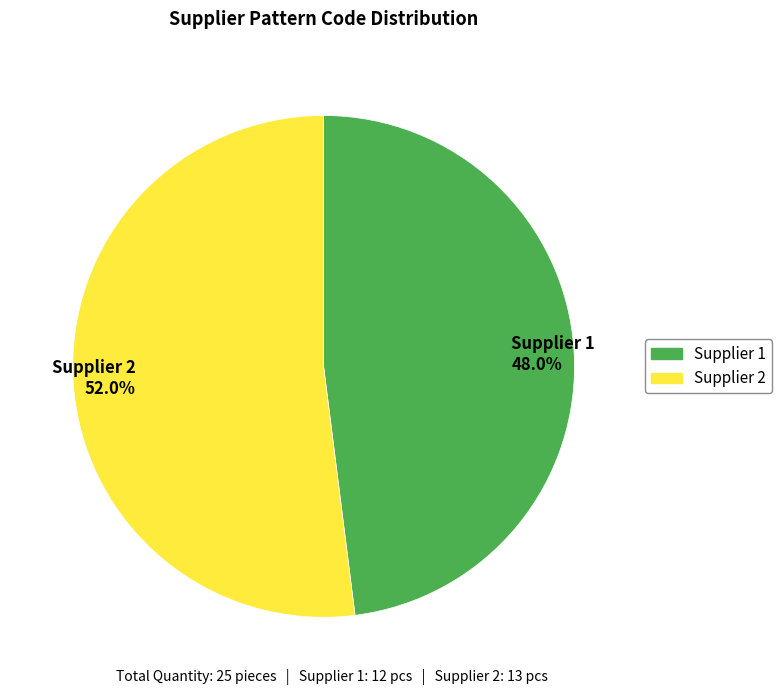

Does any single category account for the majority?

Yes